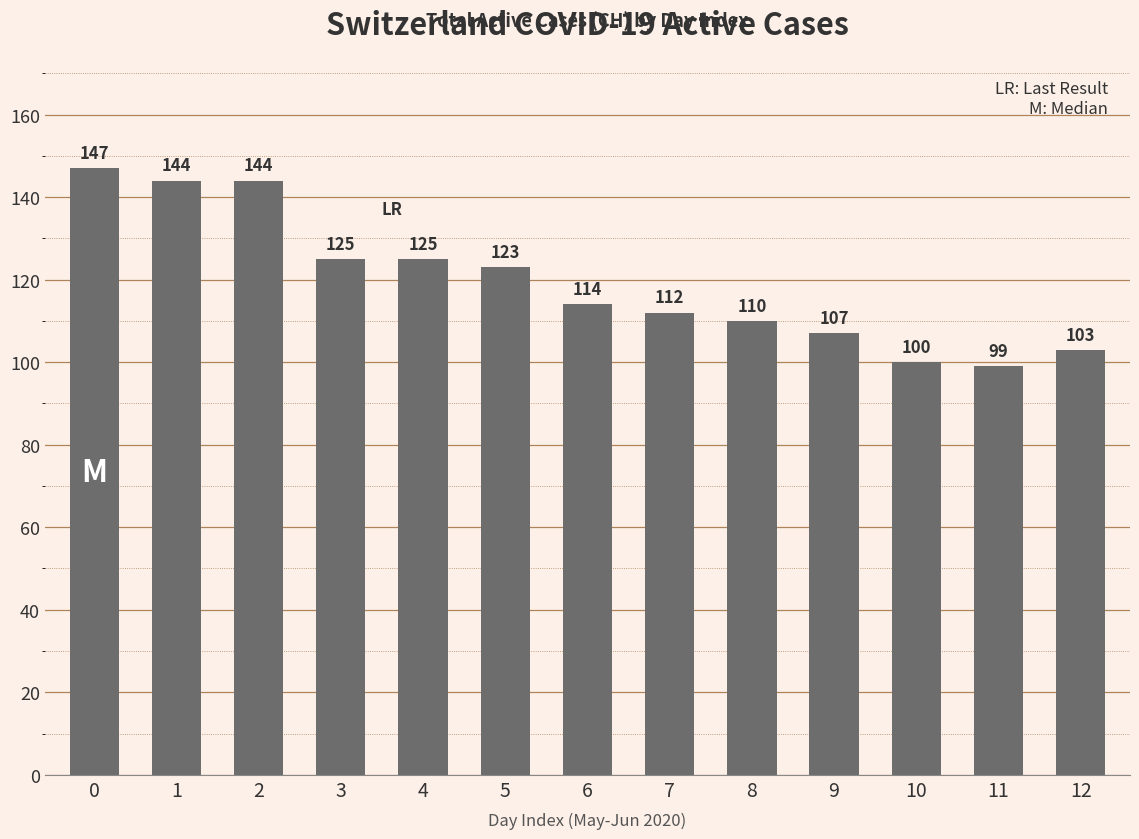

Does the chart contain any negative values?

No